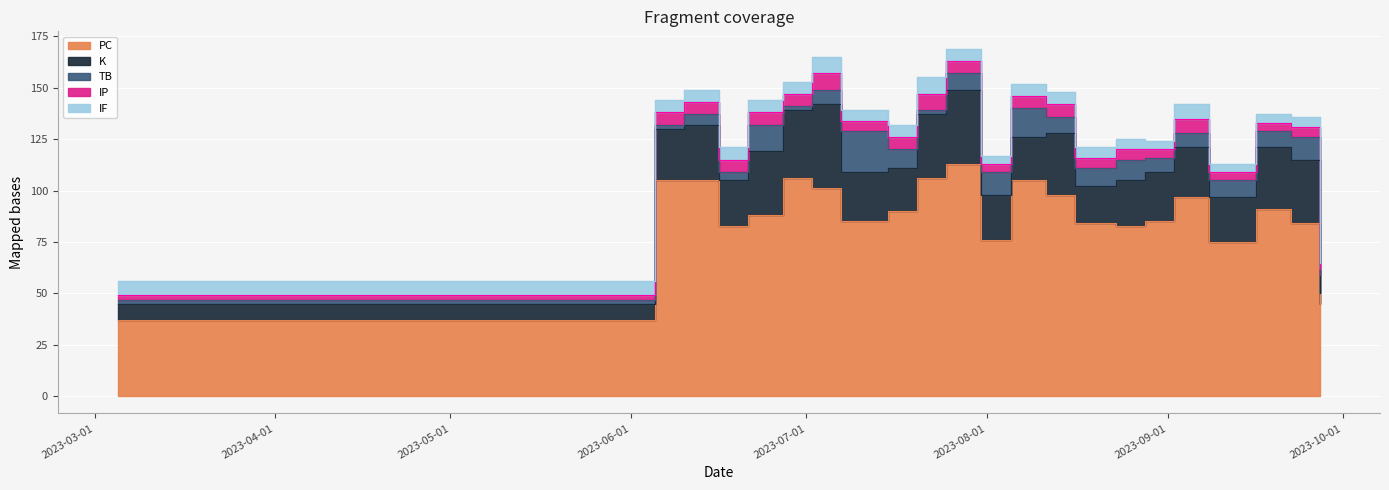

How many lines are shown in the chart?

5